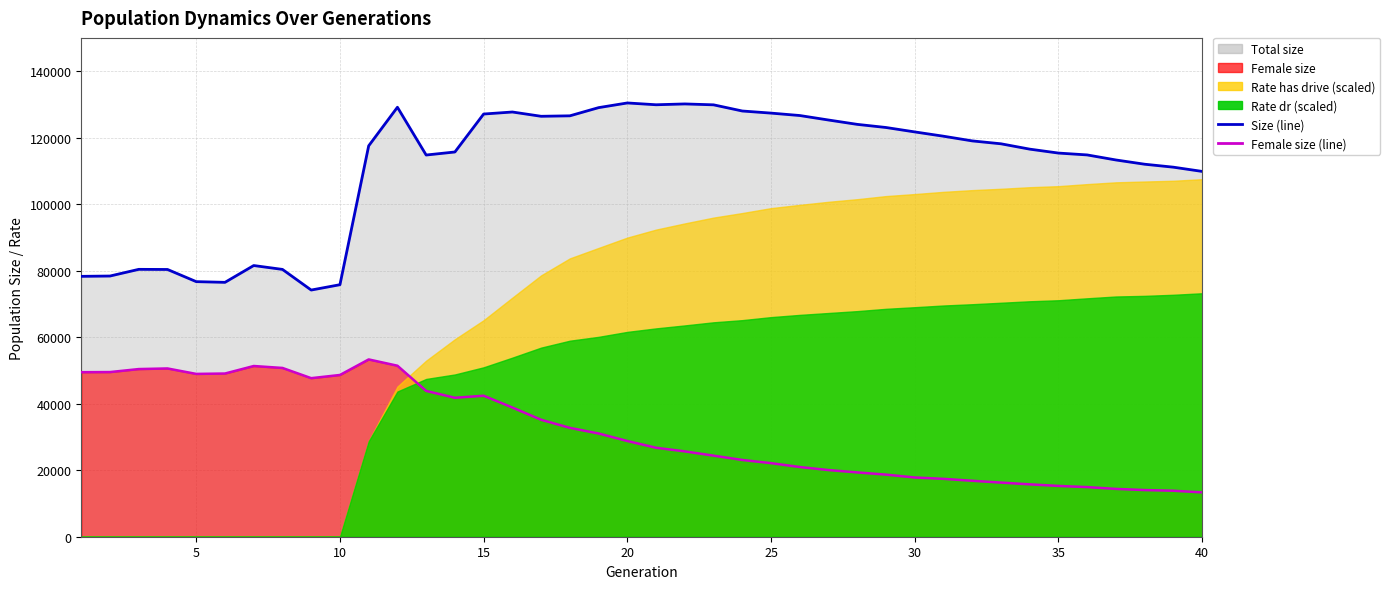

The value of female_size (line) at 17 is 49260. True or false?

False